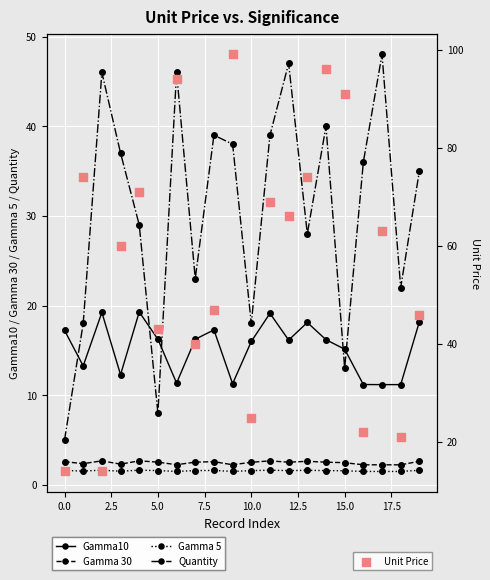

Which series contains the highest Y value?

Unit Price